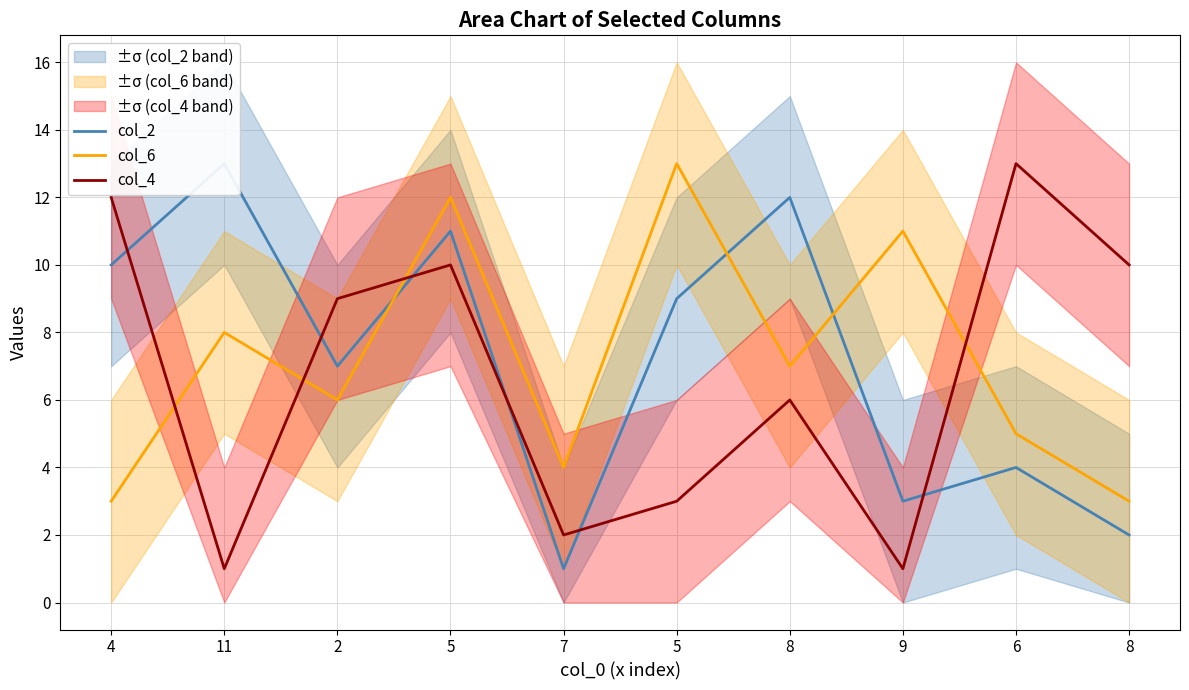

Where is col_6 nearest to the value 8?

11